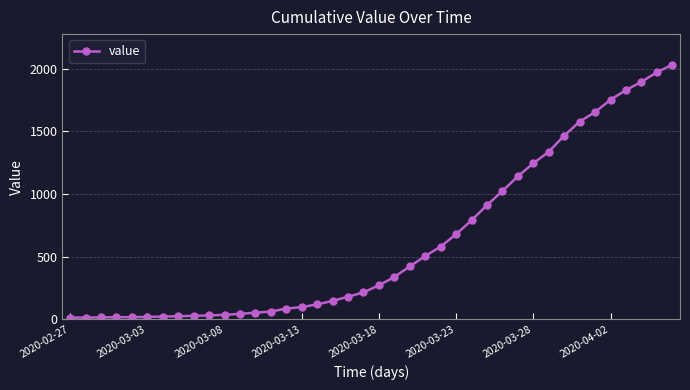

What is the difference between the maximum and minimum values?

2019